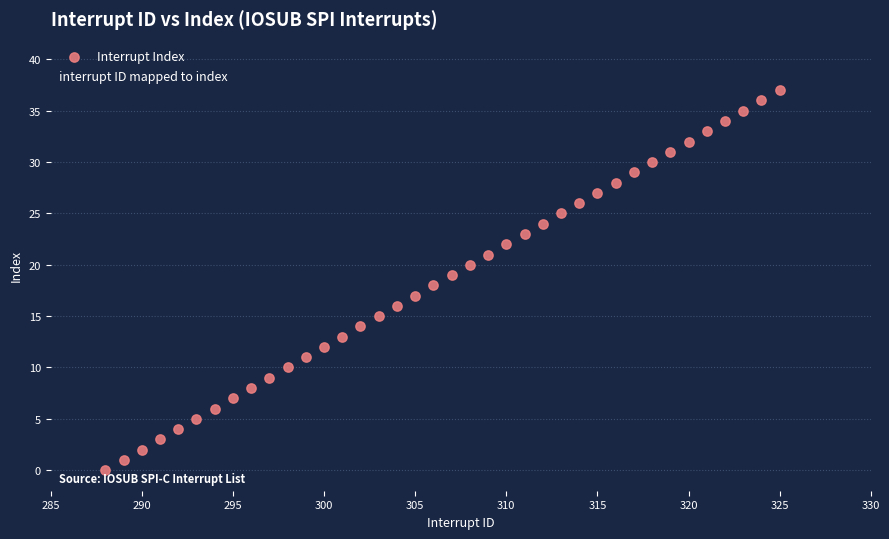

What is the range of X values (max minus min)?

37